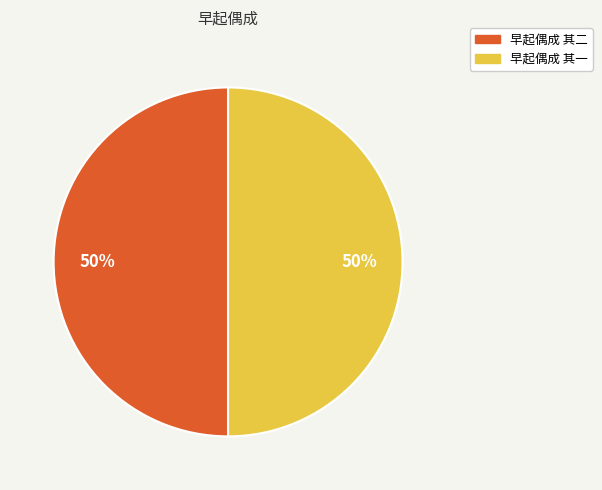

Is the sum of 早起偶成 其二 and 早起偶成 其一 greater than half?

Yes